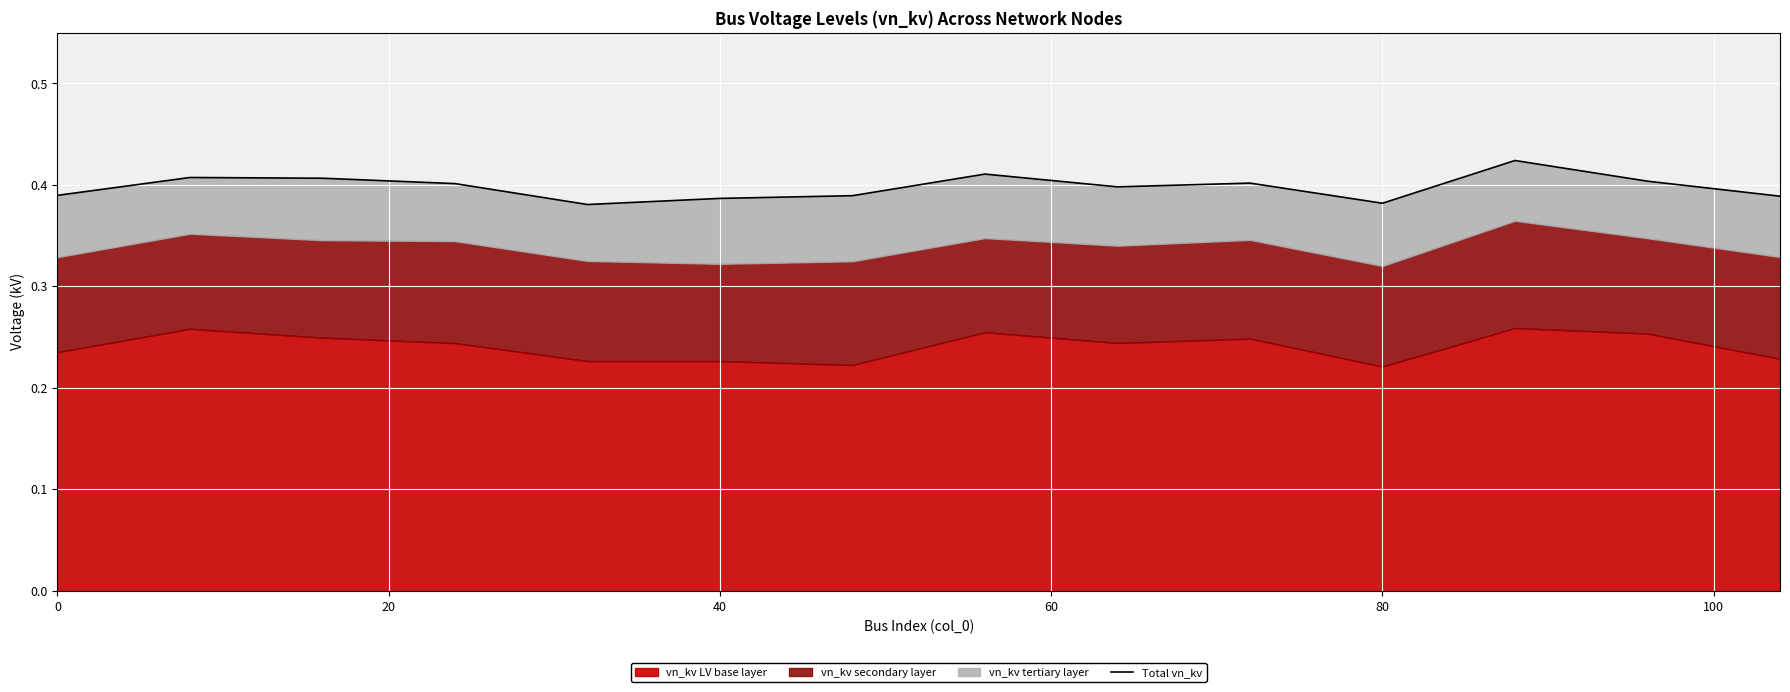

What is the greatest value displayed?

0.4